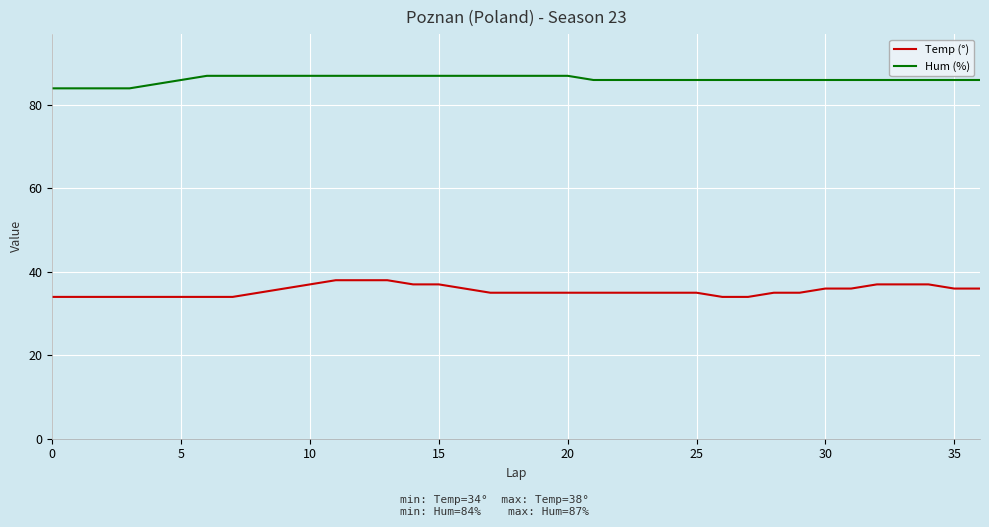

Reading left to right, list all the values displayed in this chart.

Temp (°): 34	34	34	34	34	34	34	34	35	36	37	38	38	38	37	37	36	35	35	35	35	35	35	35	35	35	34	34	35	35	36	36	37	37	37	36	36
Hum (%): 84	84	84	84	85	86	87	87	87	87	87	87	87	87	87	87	87	87	87	87	87	86	86	86	86	86	86	86	86	86	86	86	86	86	86	86	86